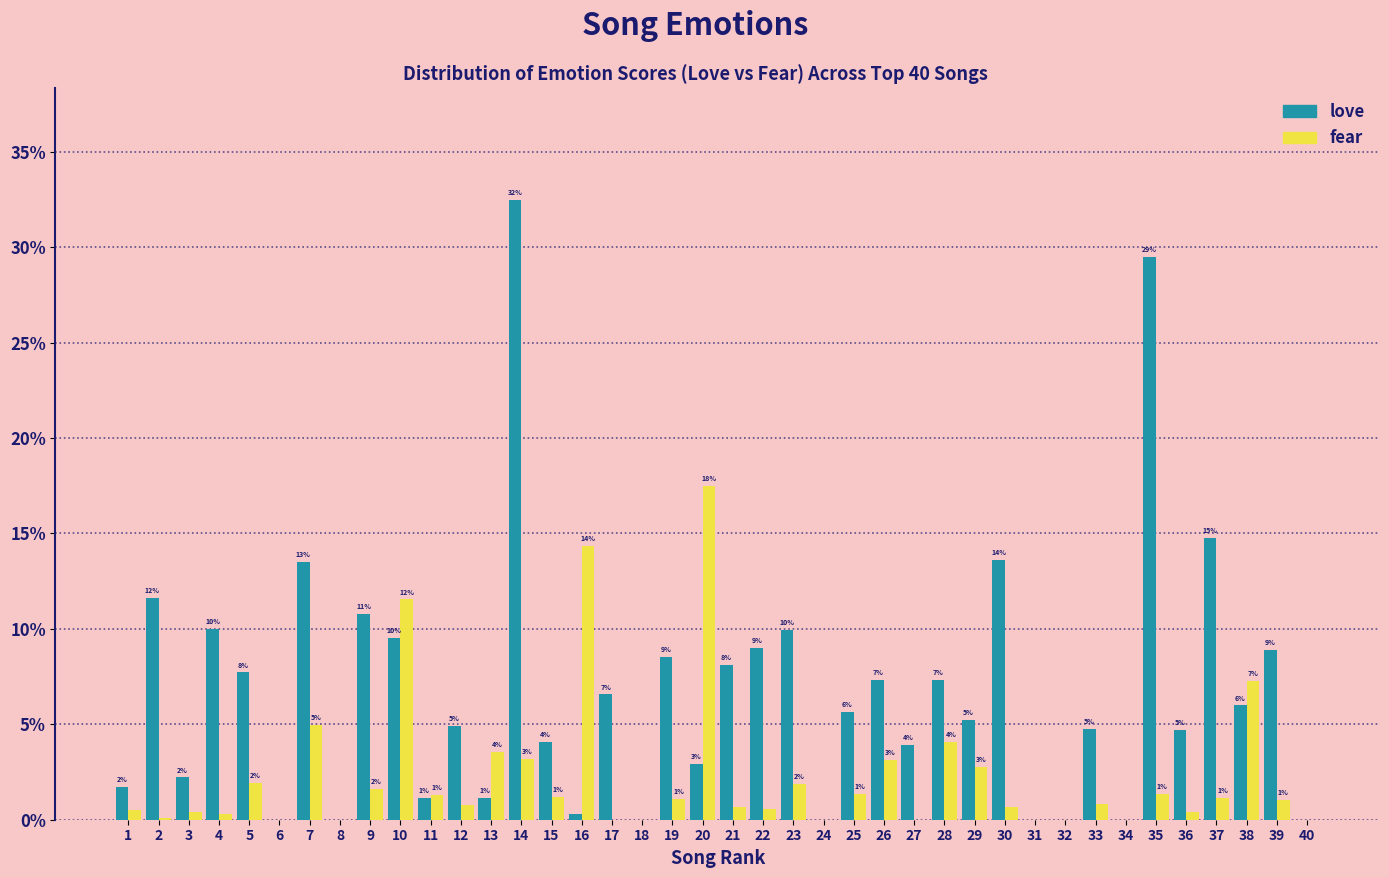

What are all the series names shown in the legend?

love, fear